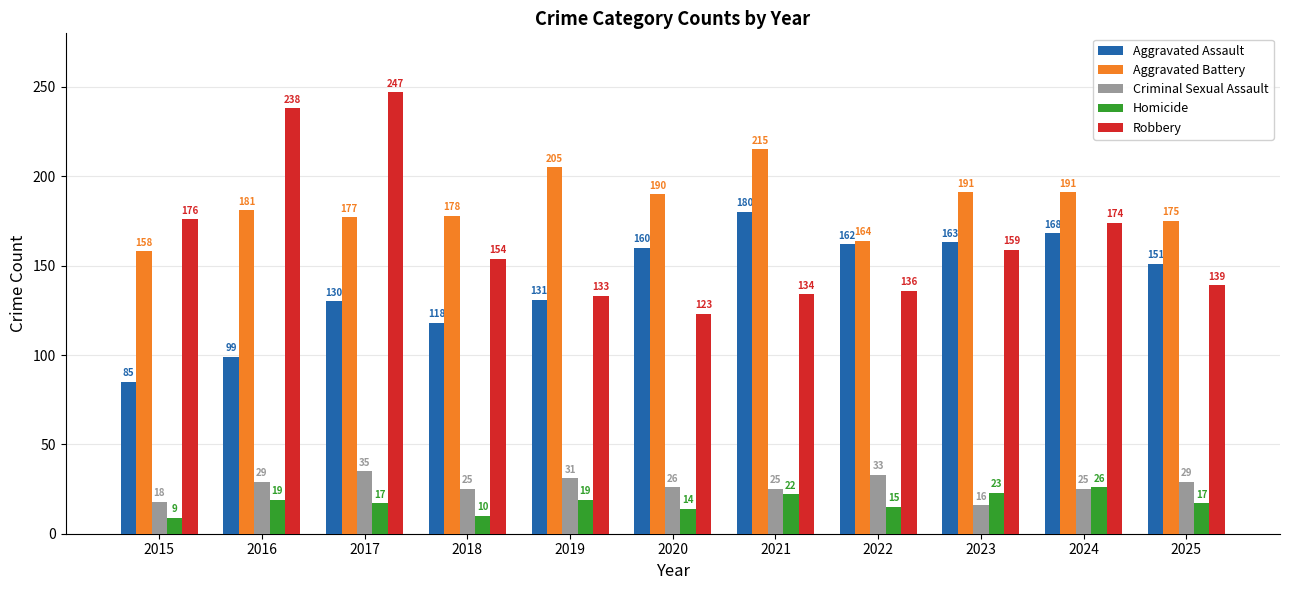

What is the value of the Aggravated Assault bar at the 4th from the left?

118